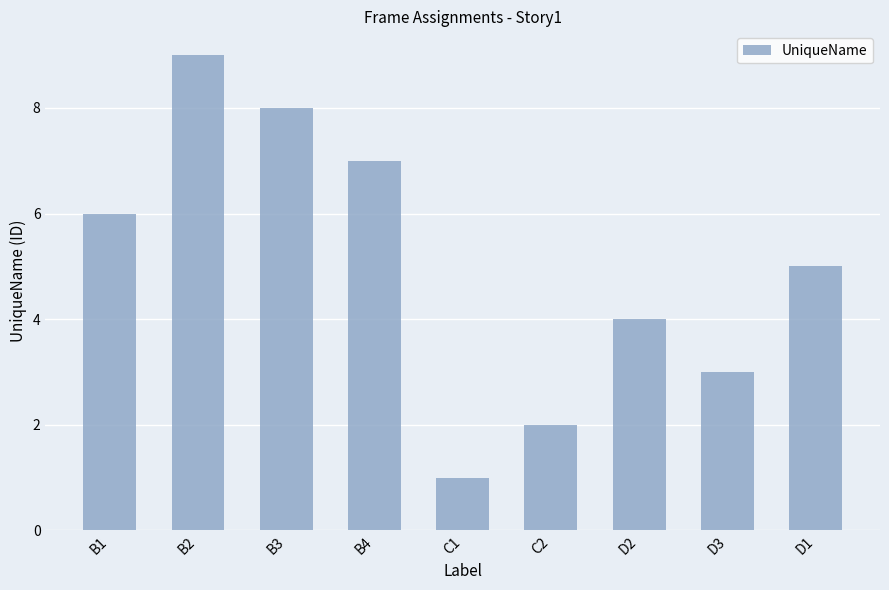

Reading left to right, transcribe all the data shown in this chart.

B1=6	B2=9	B3=8	B4=7	C1=1	C2=2	D2=4	D3=3	D1=5